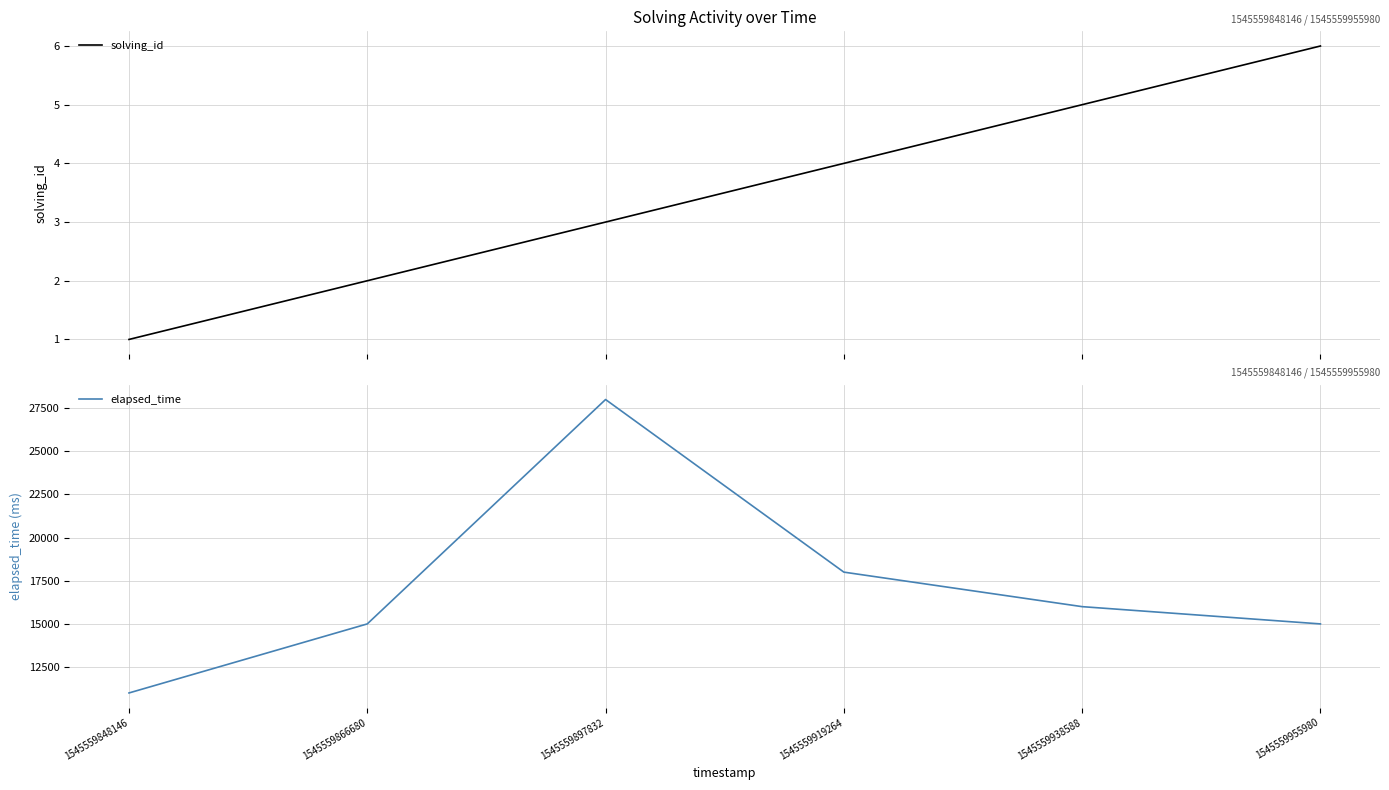

How many series are shown in this chart?

2